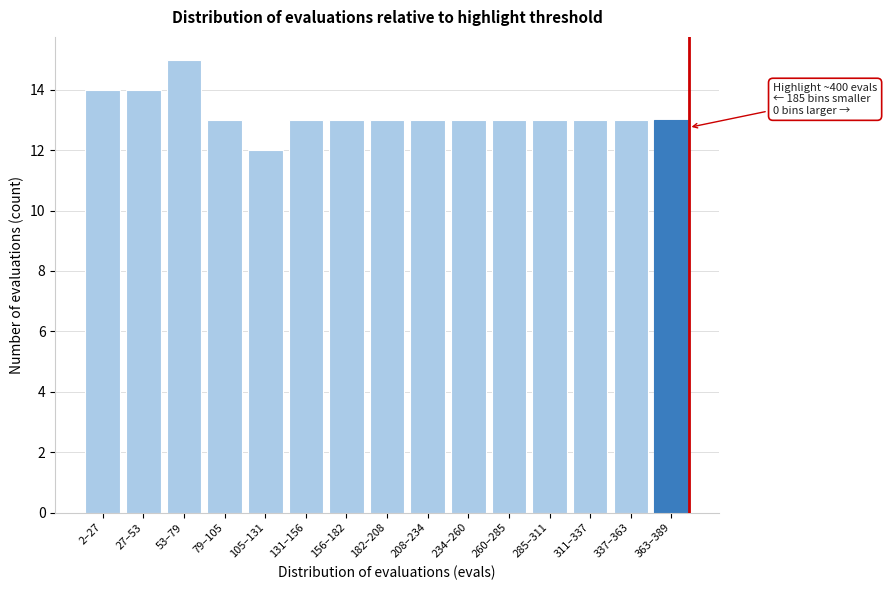

Reading right to left, transcribe all the data shown in this chart.

13	13	13	13	13	13	13	13	13	13	12	13	15	14	14